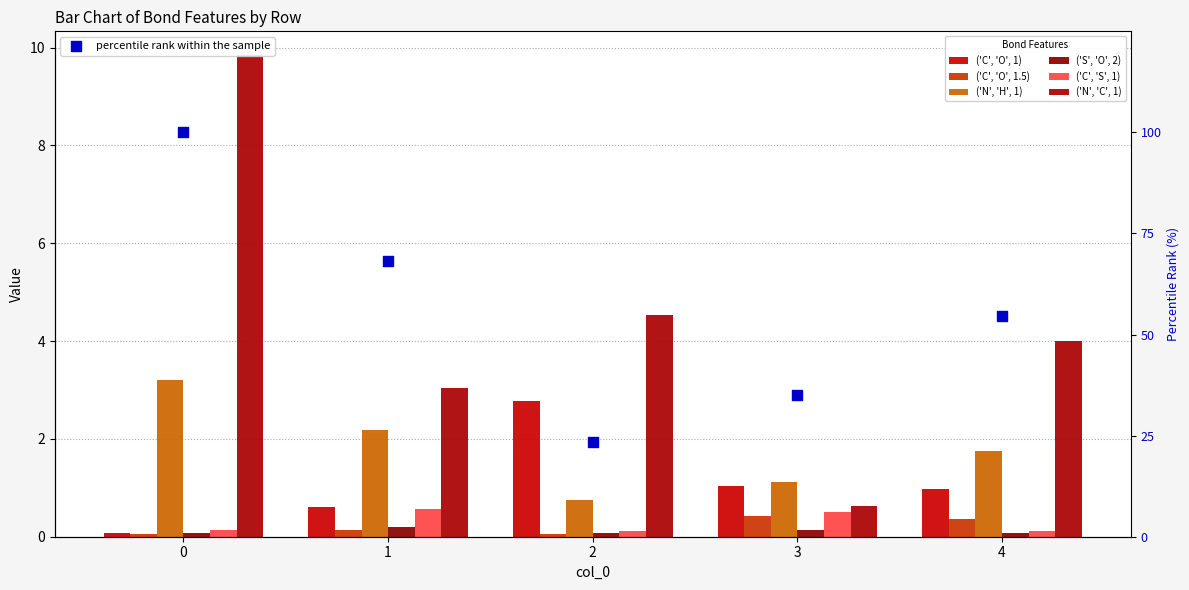

Which series contains the lowest Y value?

('C', 'O', 1.5)